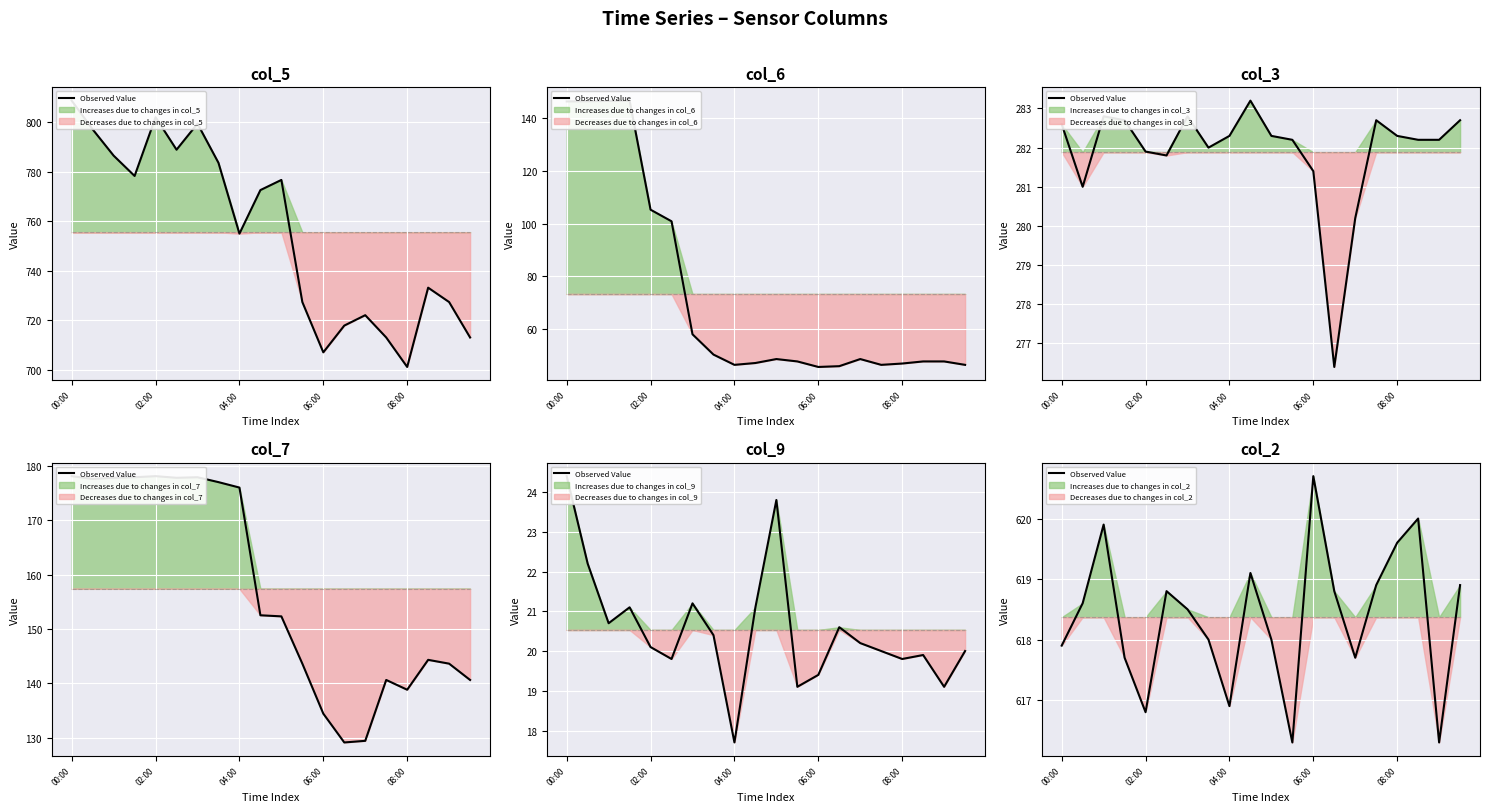

What is the label of the 11th point from the left?

10